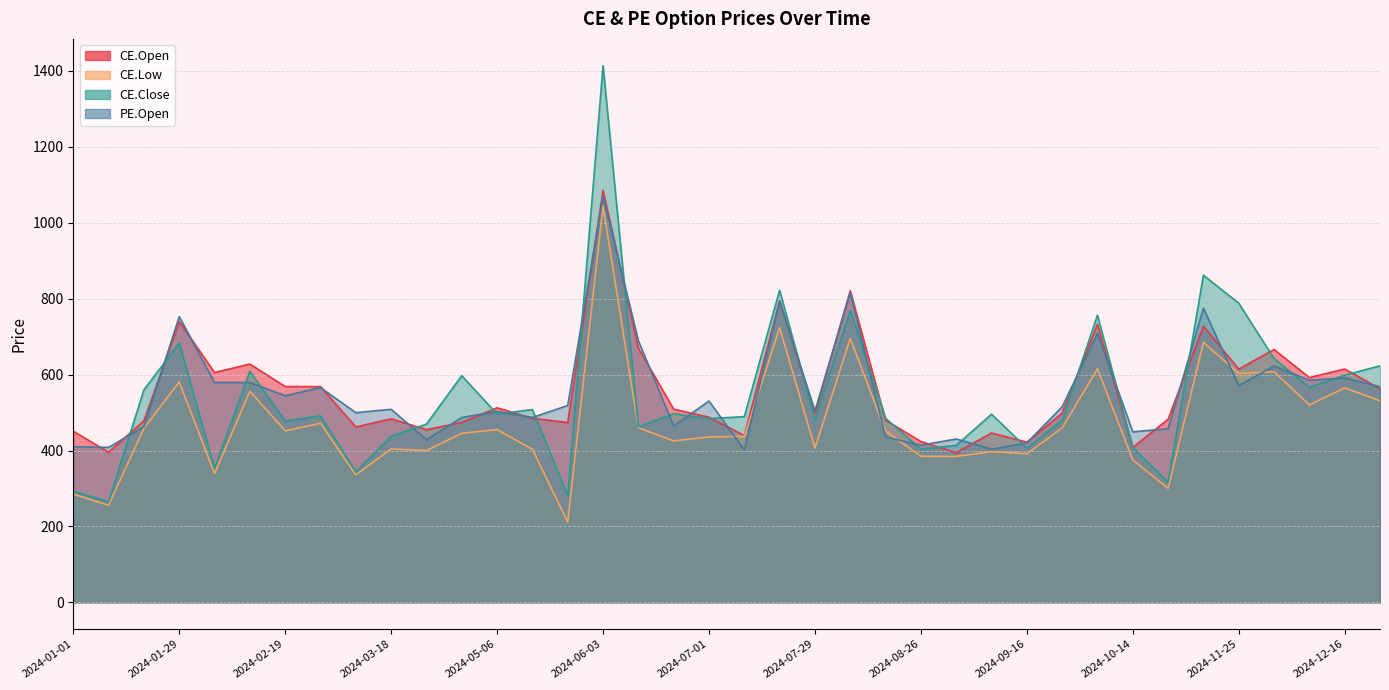

How many data points in CE.Low are less than 451?

19